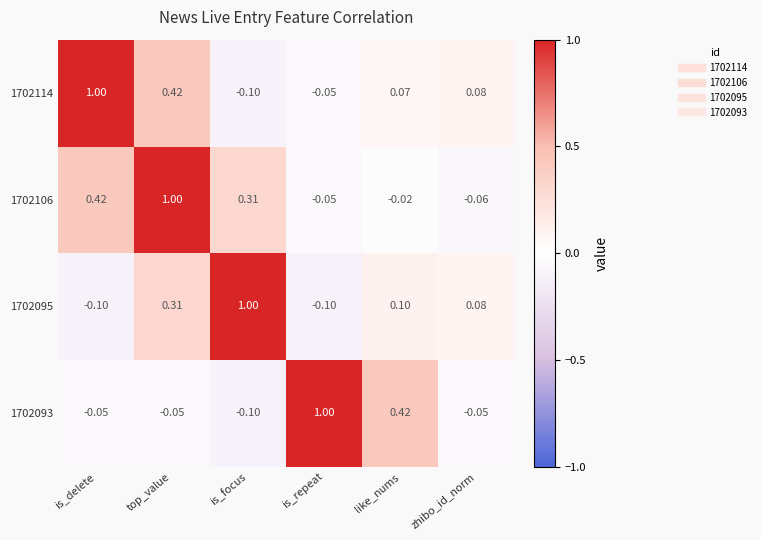

Which category has the lowest value in the 1702114 series?

is_focus